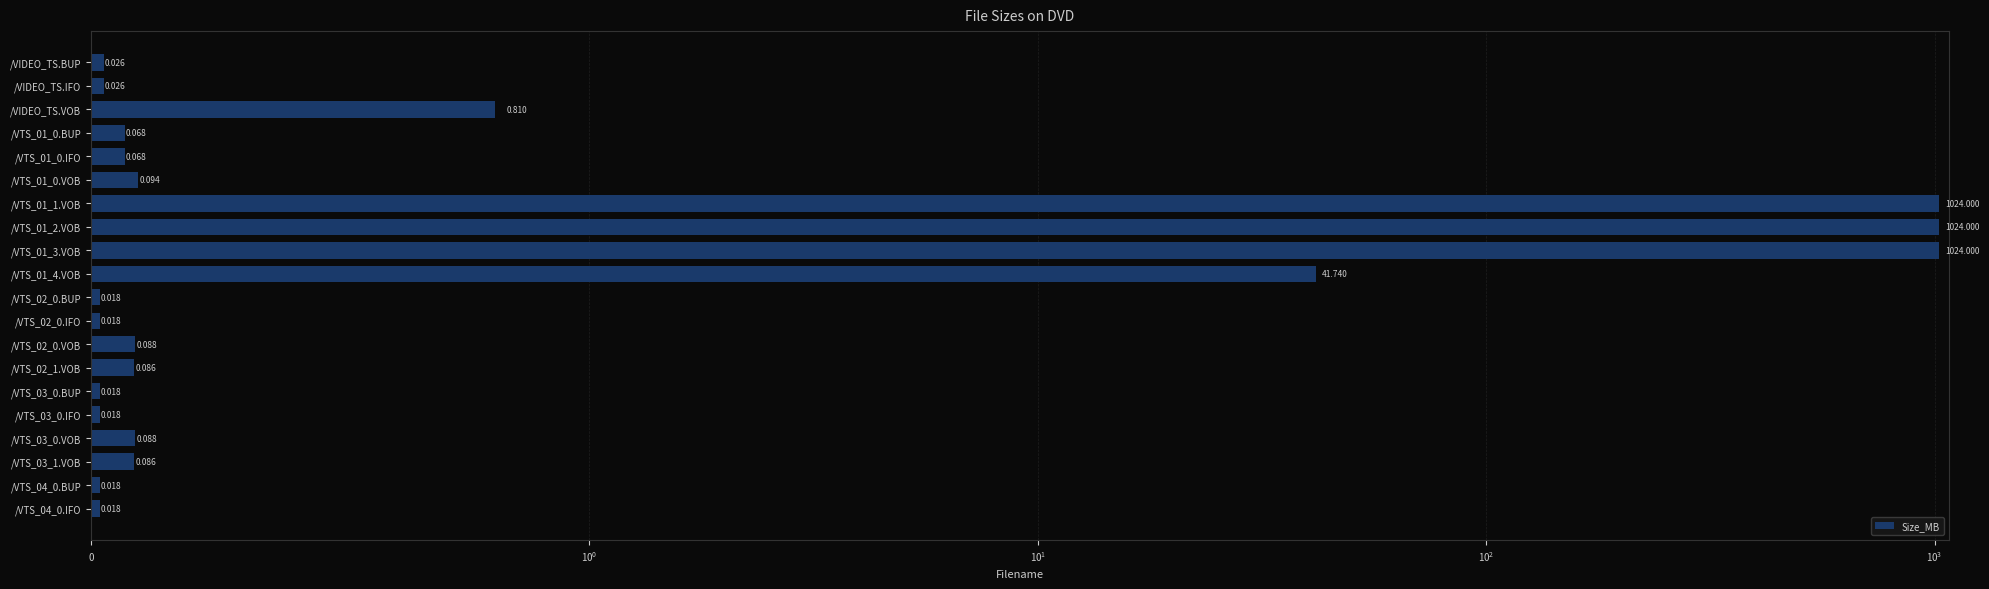

Count the number of data series in this chart.

1